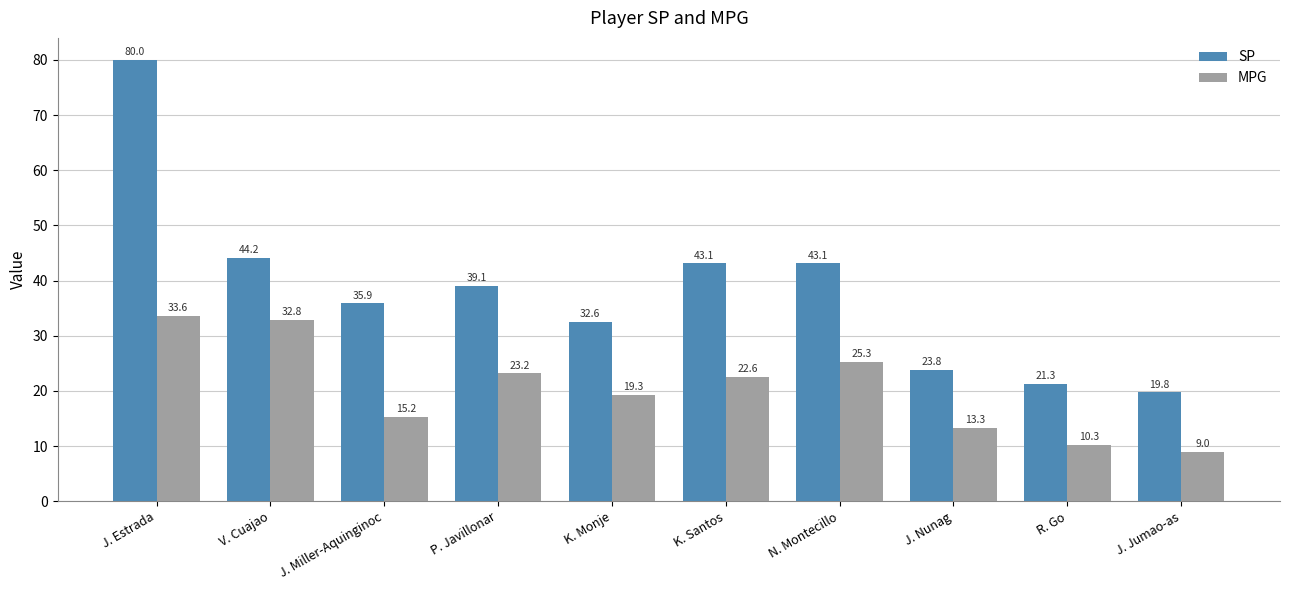

What is the difference between the highest and lowest values at N. Montecillo?

17.8